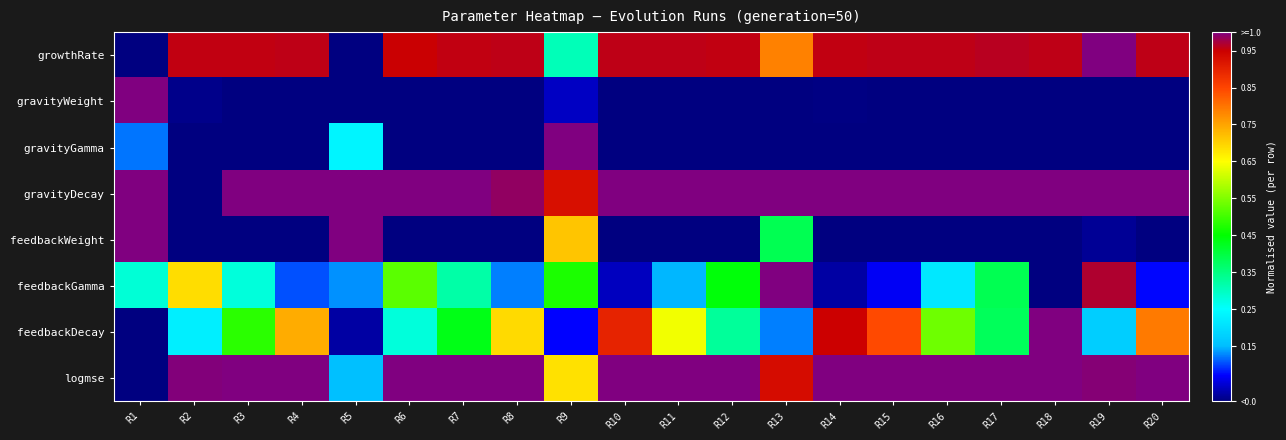

What is the difference between the highest and lowest values at R5?

1.0